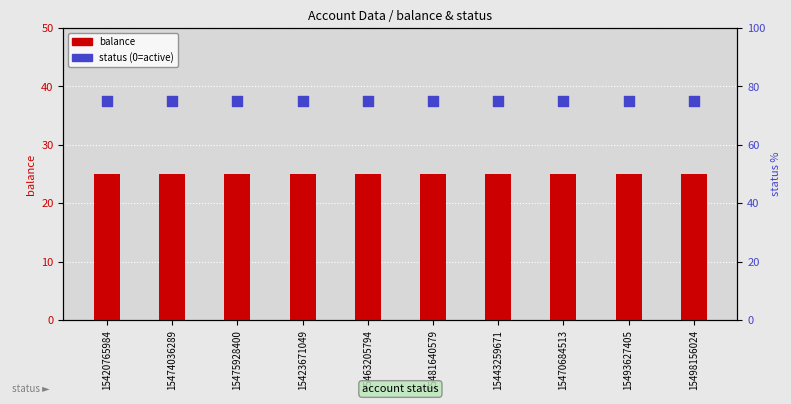

Which series has the largest total across all categories?

status (0=active)